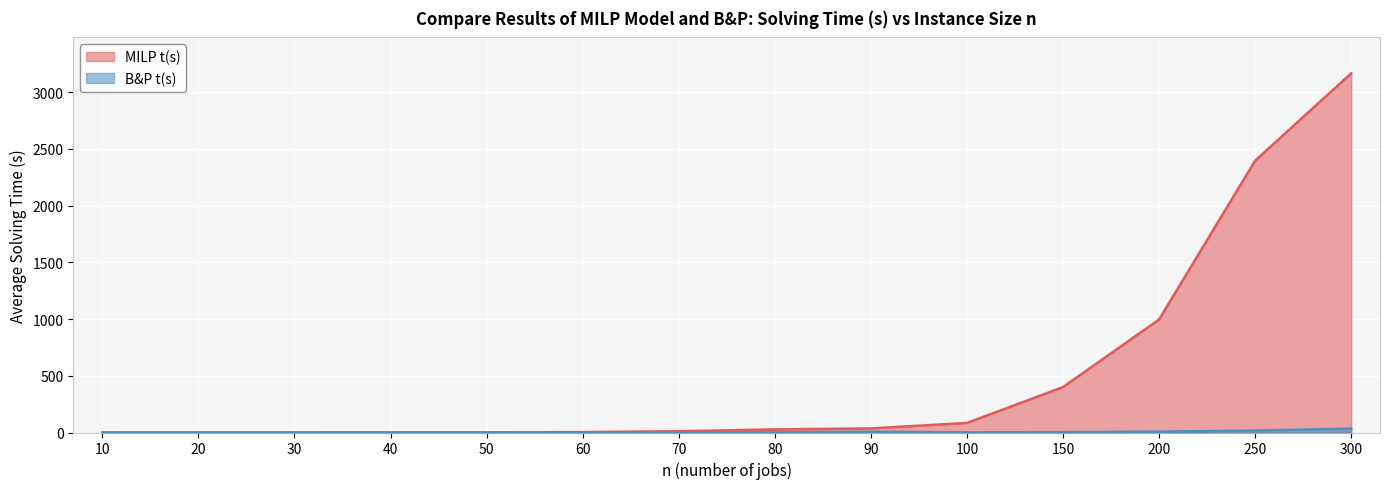

Is the value of MILP t(s) at 70 greater than the value of B&P t(s) at 90?

Yes